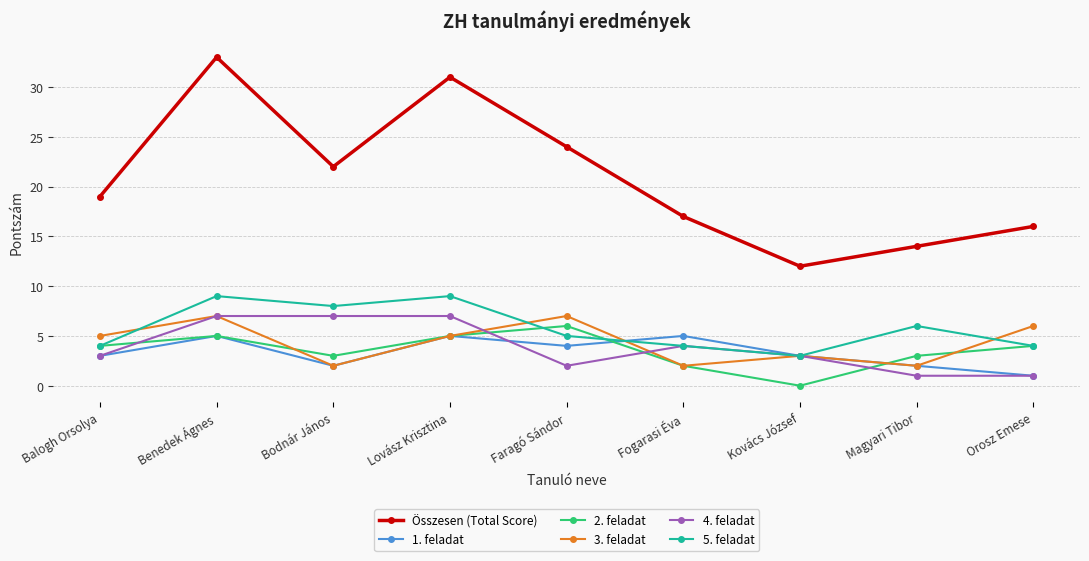

At which category does the chart reach its minimum across all series?

Kovács József